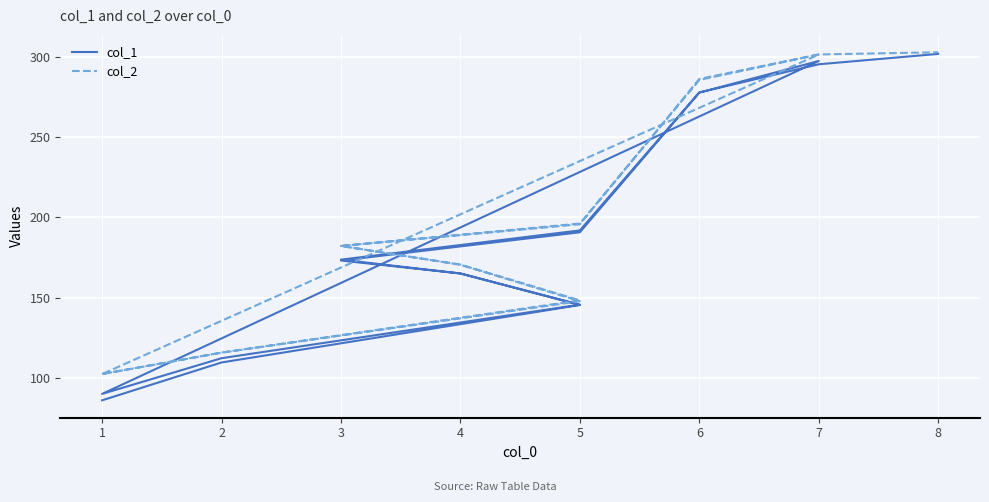

How many interior local peaks does the col_2 series have?

1